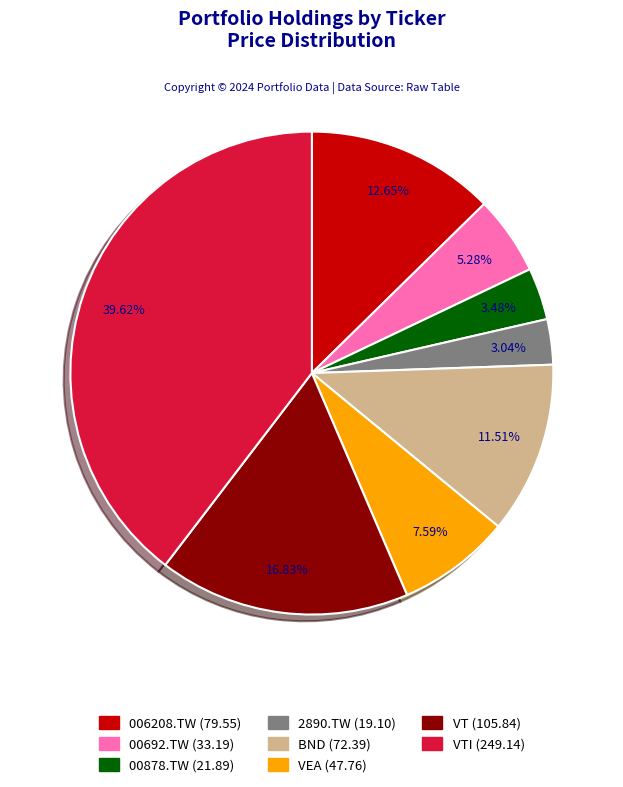

Is there a majority slice in this chart?

No